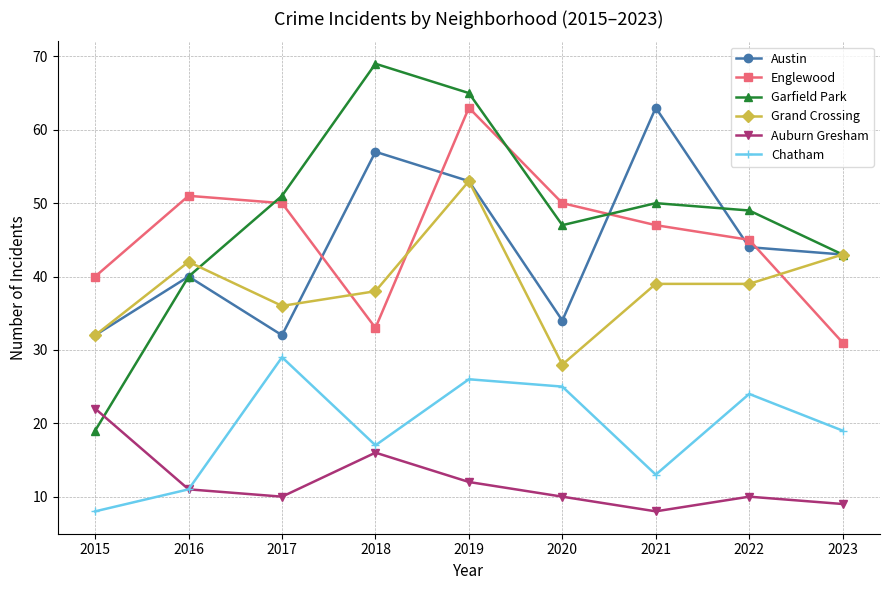

What is the difference between the Austin values at 2015 and 2018?

25